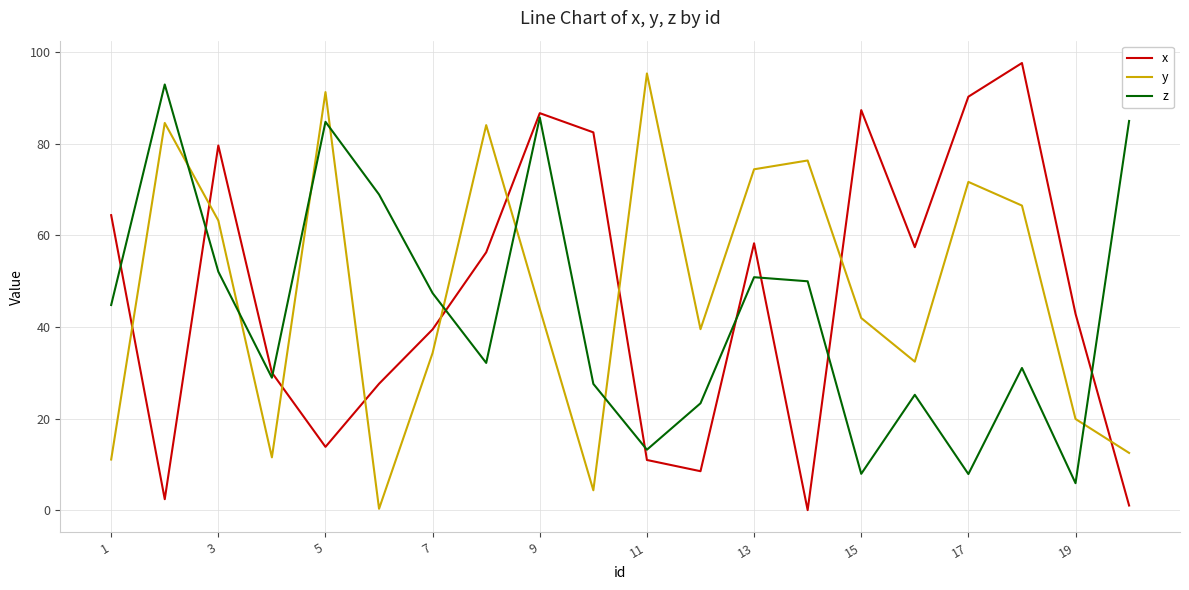

How many intersections are there between z and y?

8